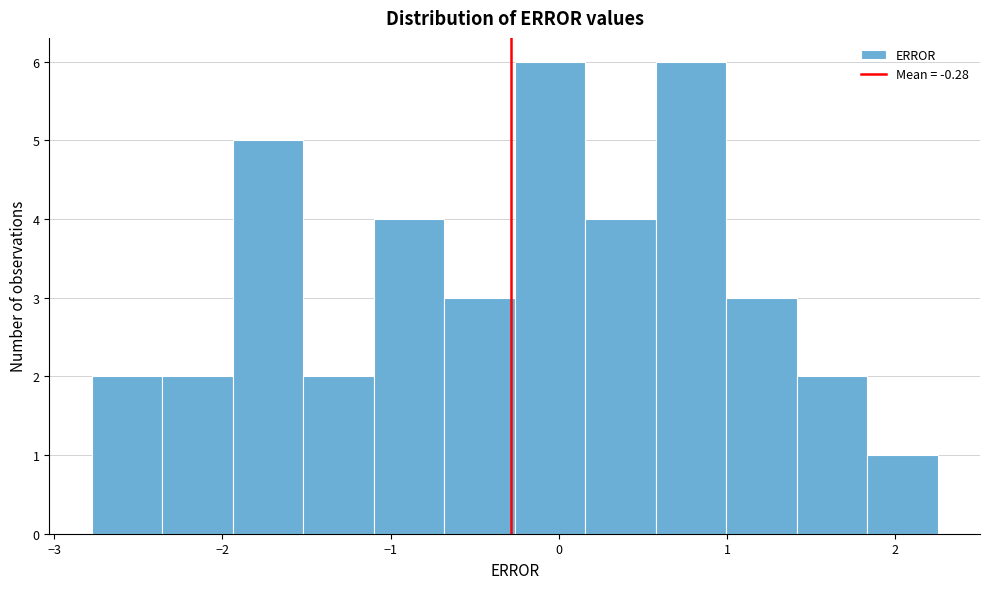

Reading left to right, transcribe this chart: for each bar, give the range it covers on the x-axis and its height. Neither the bar edges nor the heights are printed on the chart, so give them approximately, as read against the axes.

-2.8 to -2.4: 2
-2.4 to -1.9: 2
-1.9 to -1.5: 5
-1.5 to -1.1: 2
-1.1 to -0.7: 4
-0.7 to -0.3: 3
-0.3 to 0.2: 6
0.2 to 0.6: 4
0.6 to 1.0: 6
1.0 to 1.4: 3
1.4 to 1.8: 2
1.8 to 2.3: 1